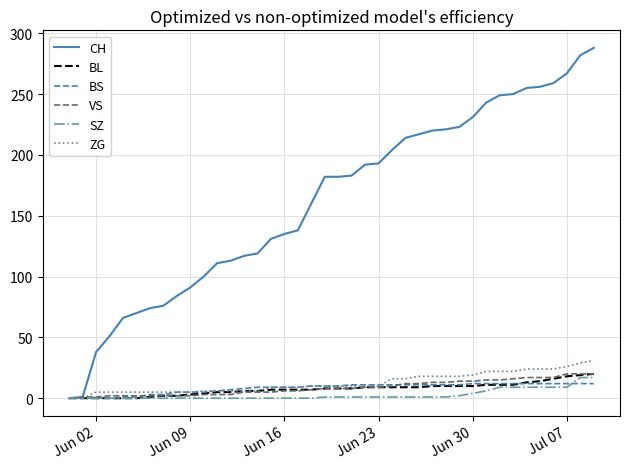

At how many categories does at least one series exceed 93?

30